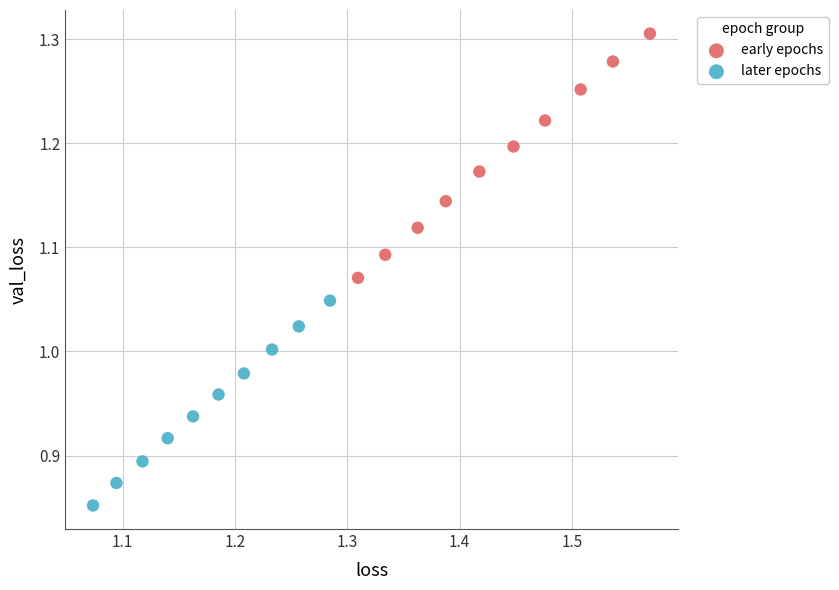

Which series reaches the maximum Y coordinate?

early epochs